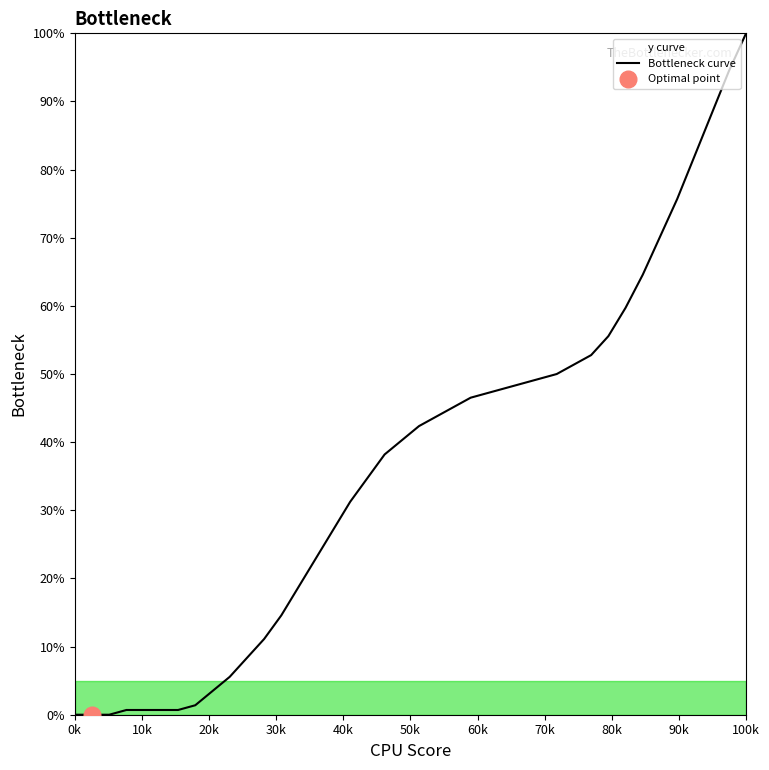

What is the difference between the maximum and second lowest values?

100.0